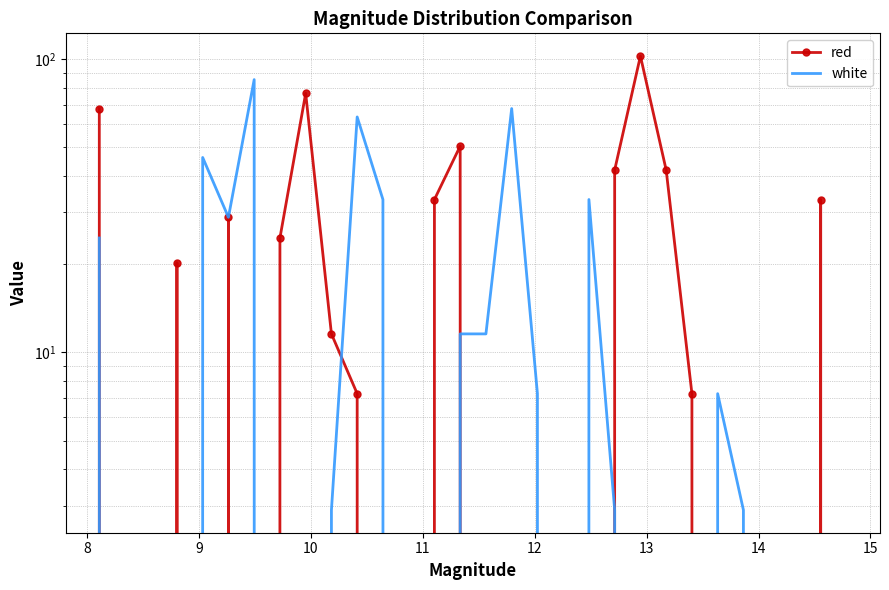

Where is the first local maximum for red?

10